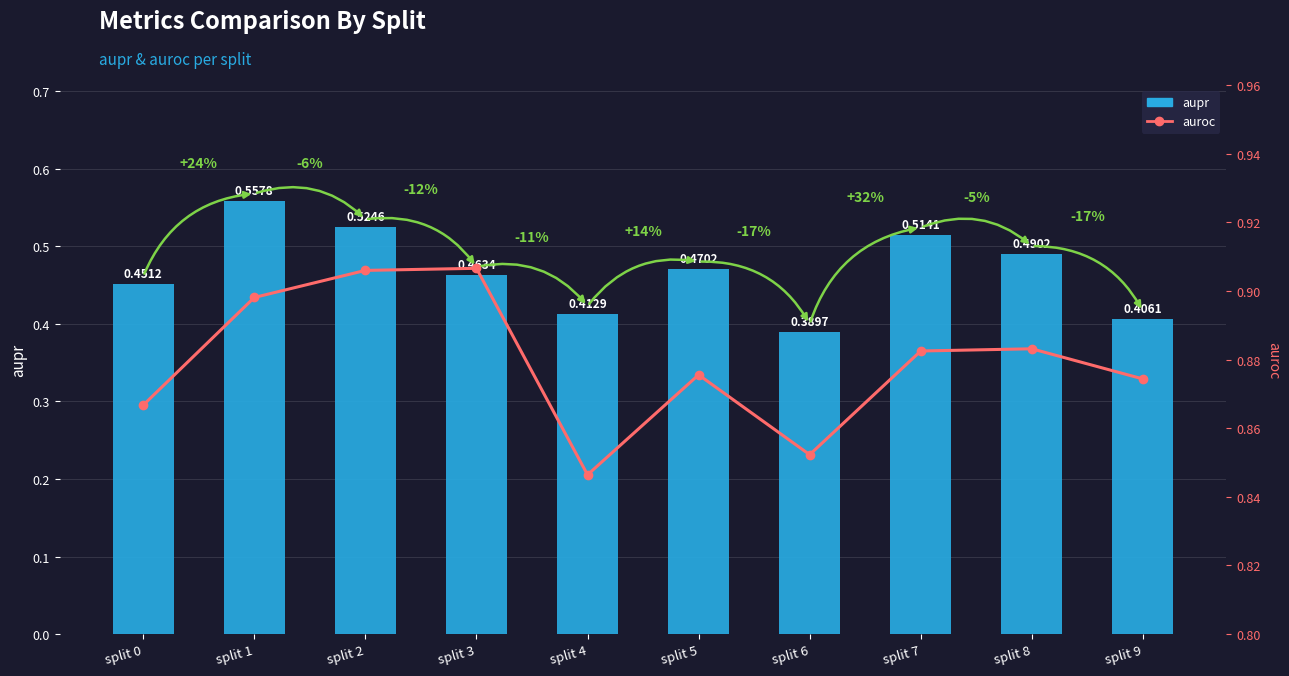

What is the average value of the aupr series?

0.5